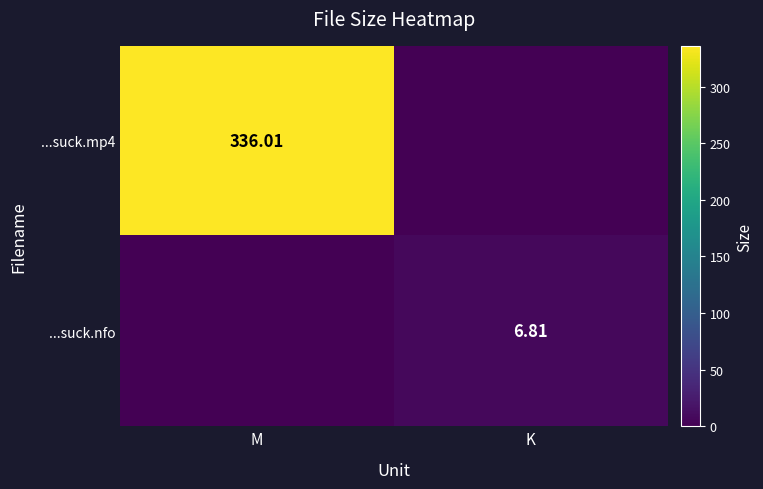

How many distinct data groups are displayed?

2